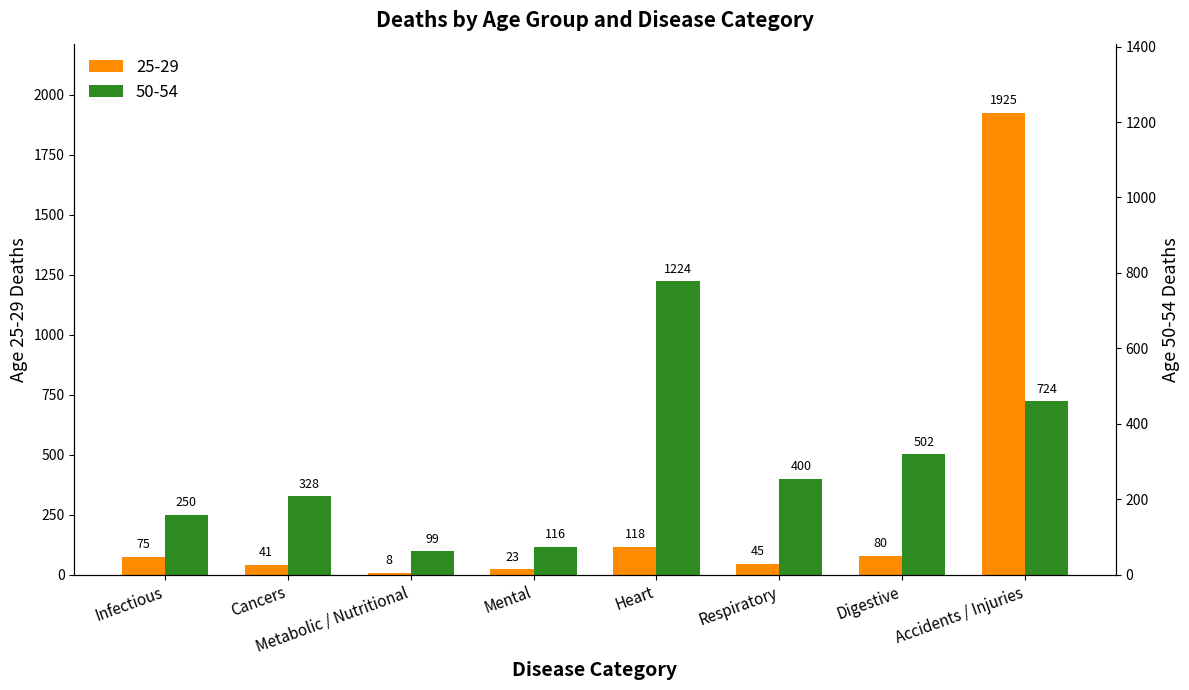

What are all the series names shown in the legend?

25-29, 50-54